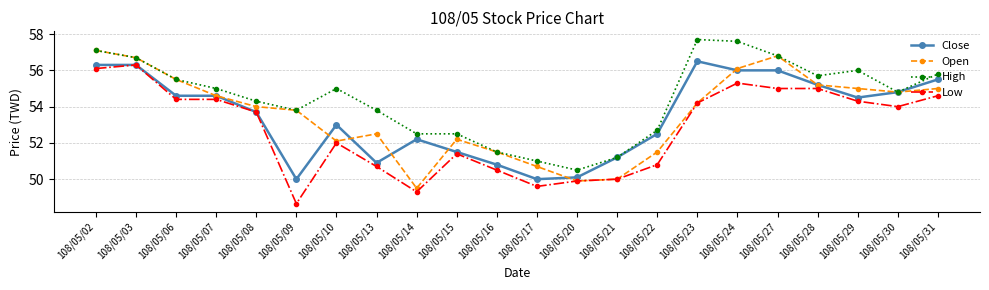

What is the maximum value for Close?

56.5